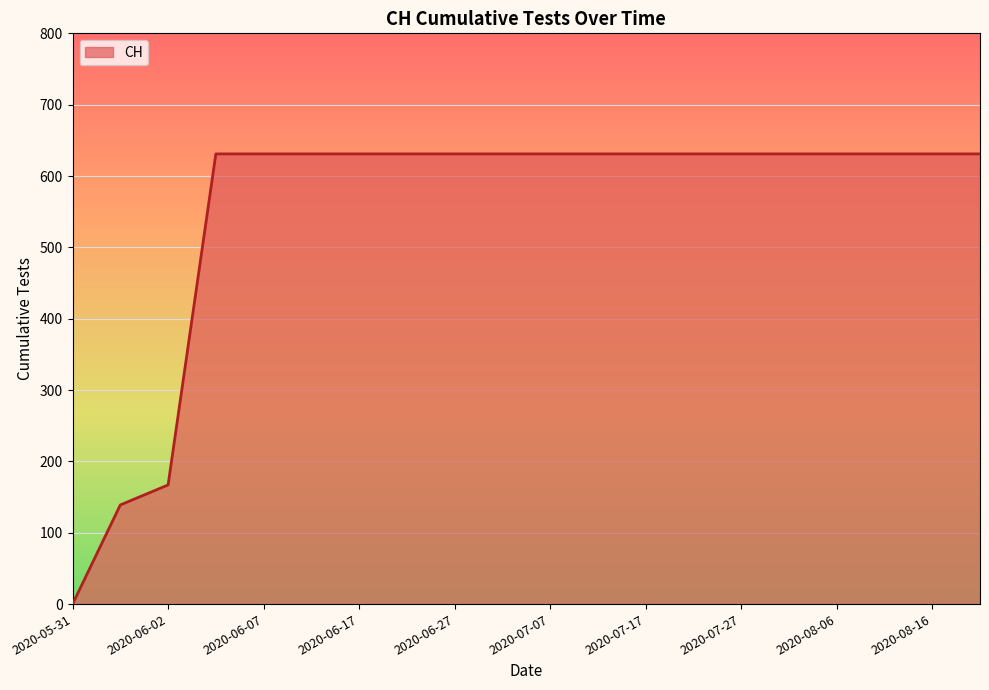

How many categories are shown in the chart?

20